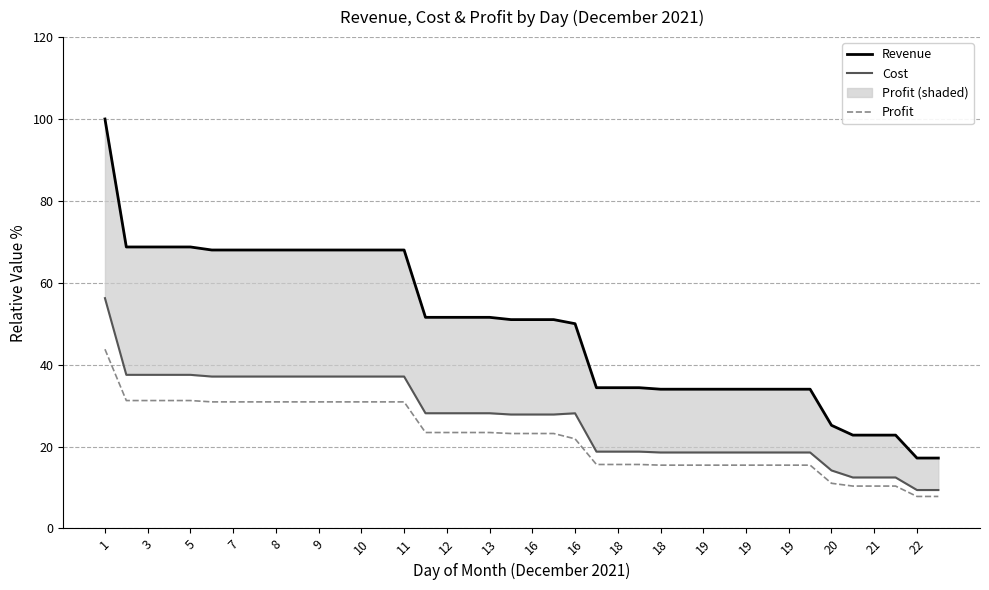

Rank the series by their maximum value, from lowest to highest.

Profit, Cost, Revenue